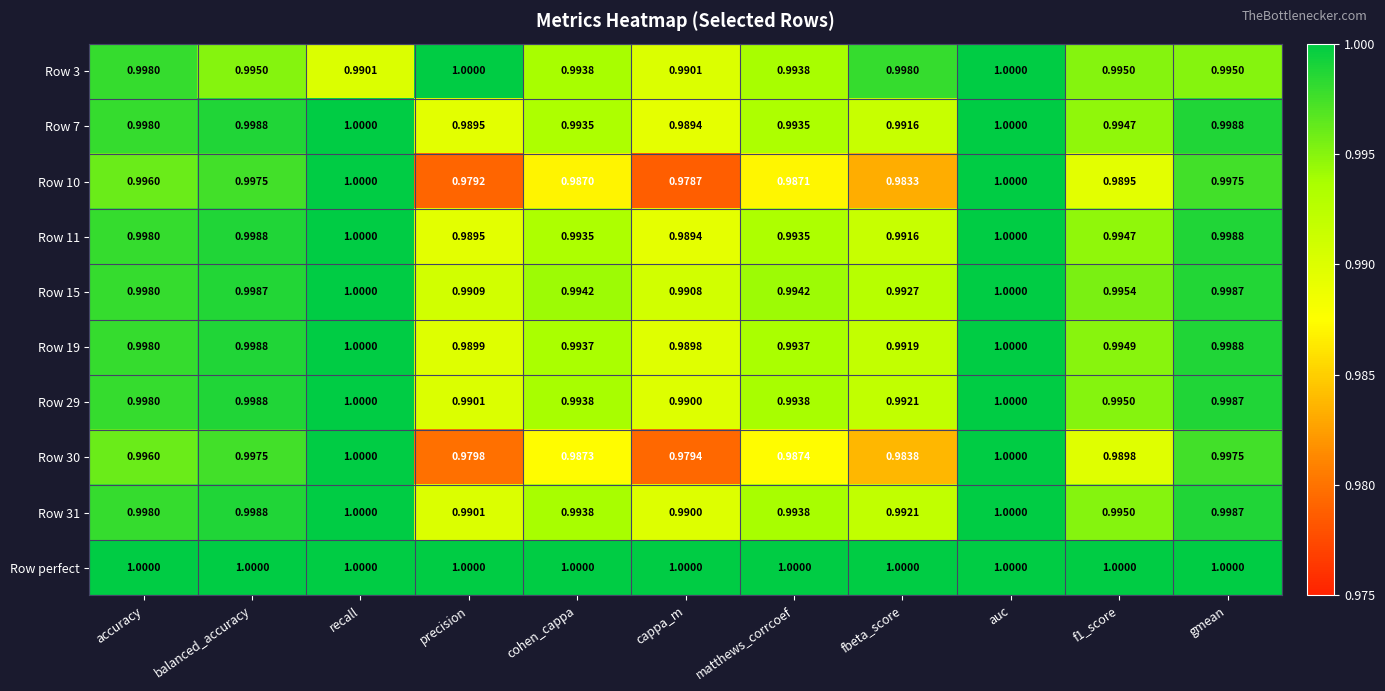

Which series has the largest total across all categories?

Row perfect